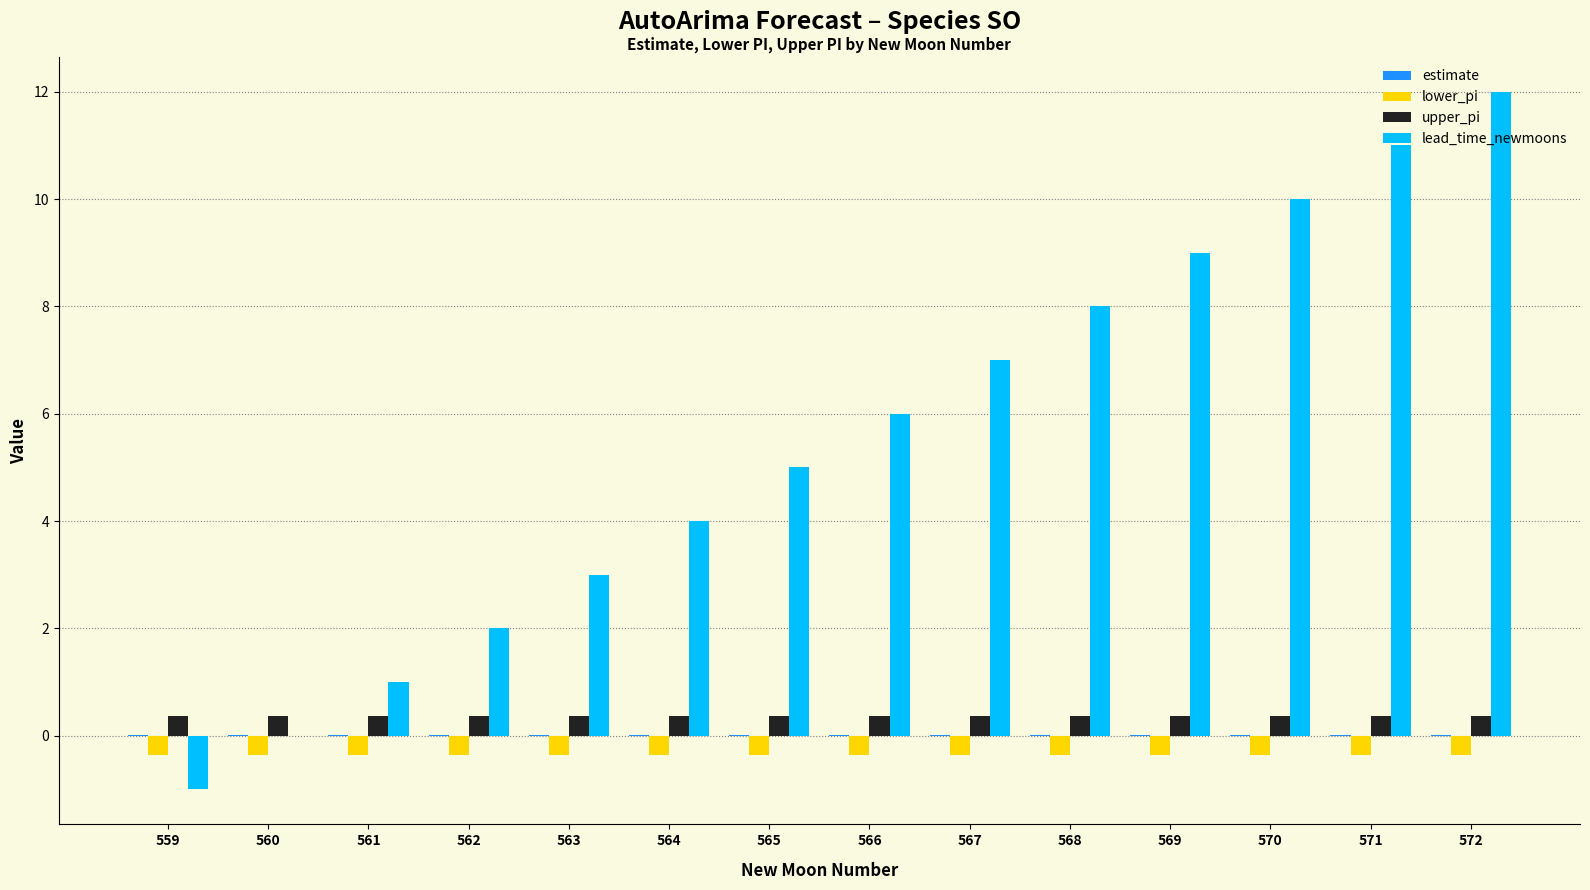

Which series has the largest total across all categories?

lead_time_newmoons